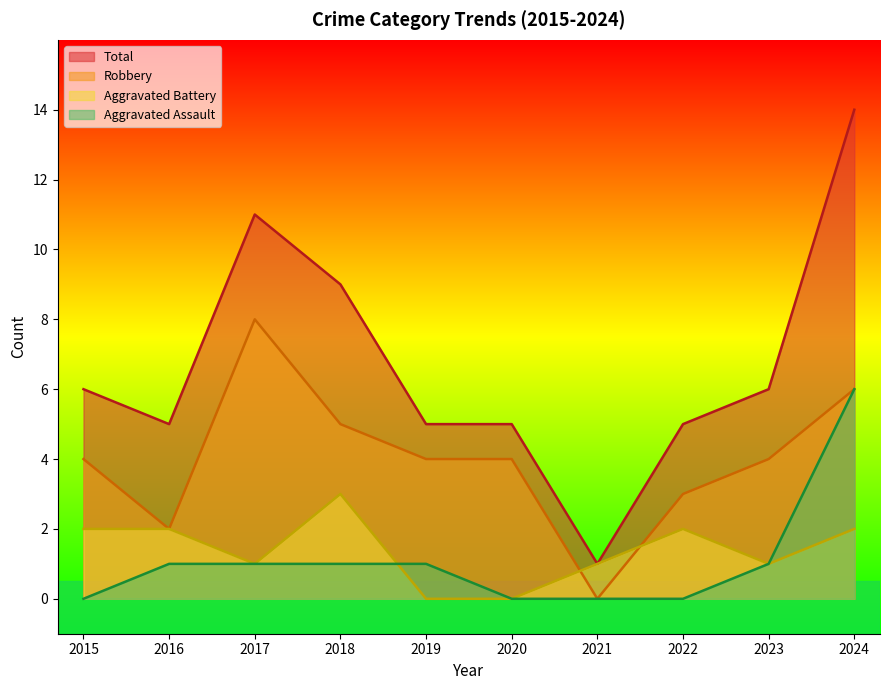

What is the maximum value for Robbery?

8